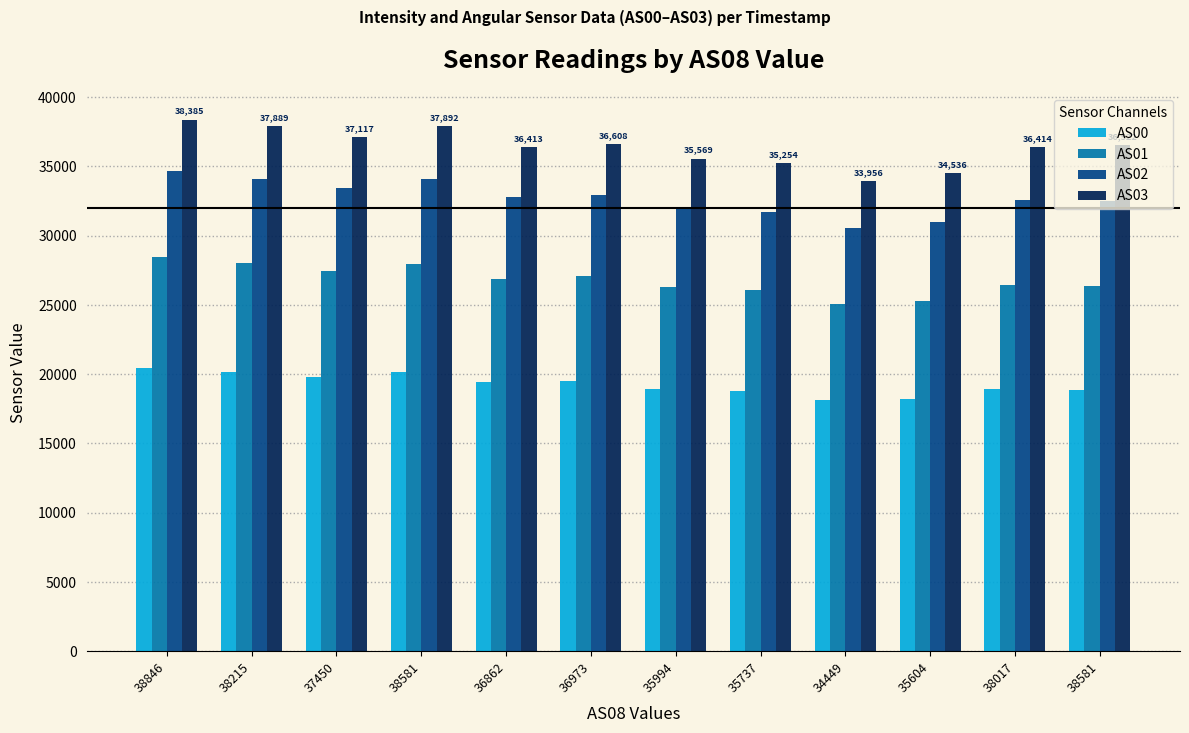

How many bars are there in each group?

4